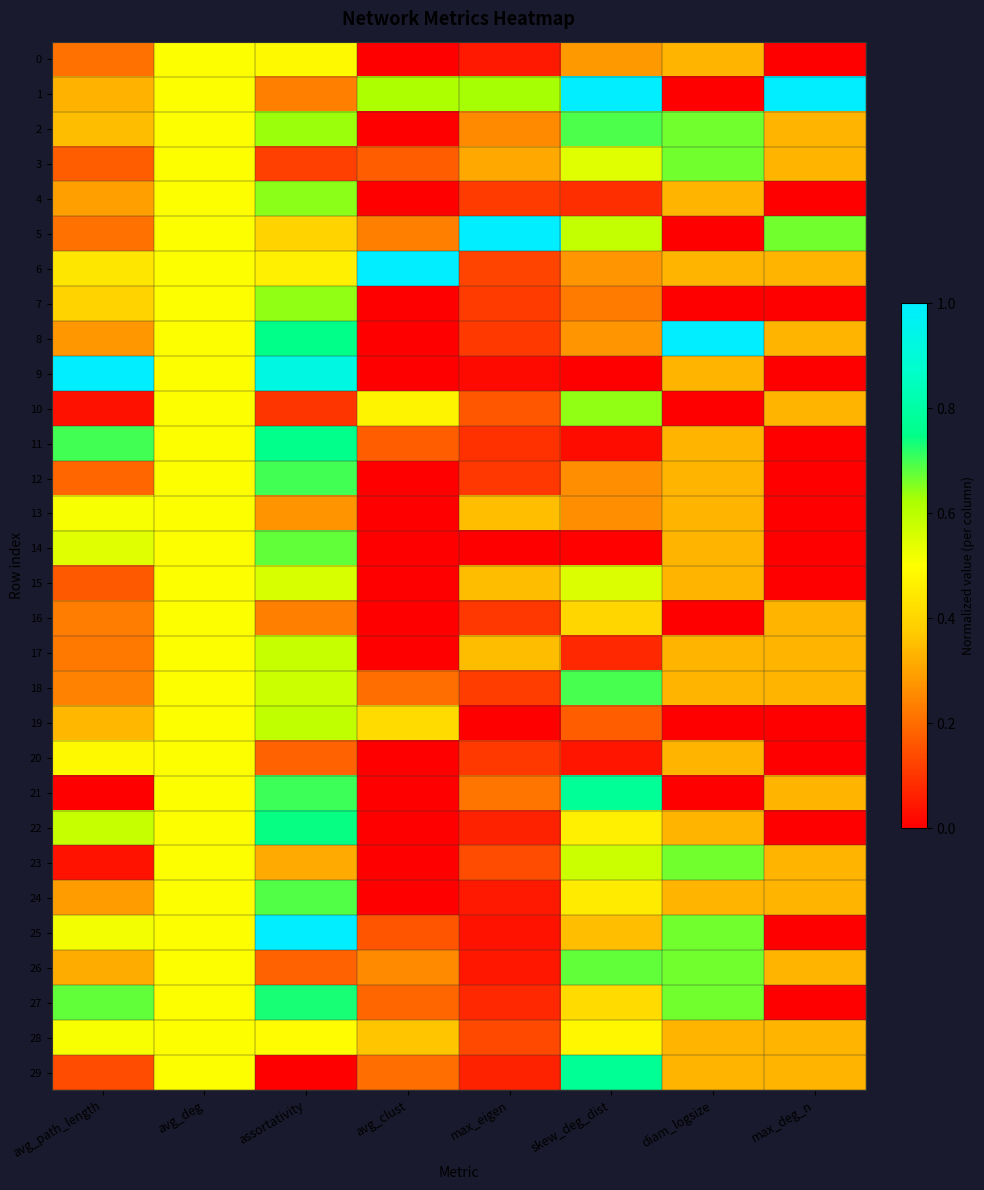

At diam_logsize, list the series in order from smallest to largest.

1, 5, 7, 10, 16, 19, 21, 0, 4, 6, 9, 11, 12, 13, 14, 15, 17, 18, 20, 22, 24, 28, 29, 2, 3, 23, 25, 26, 27, 8